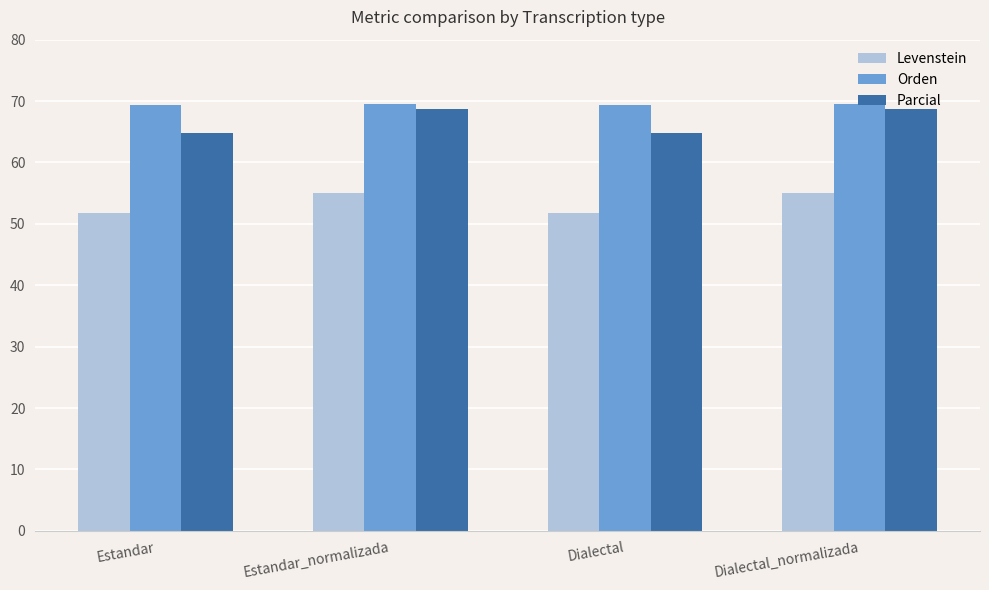

What is the difference between the highest and lowest values at Estandar?

17.6